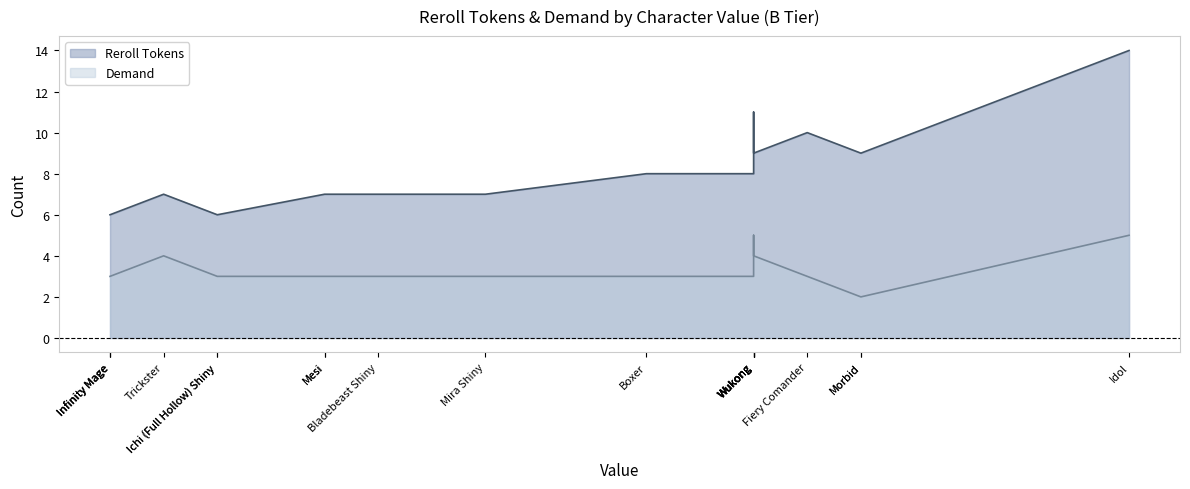

Count the number of data series in this chart.

2